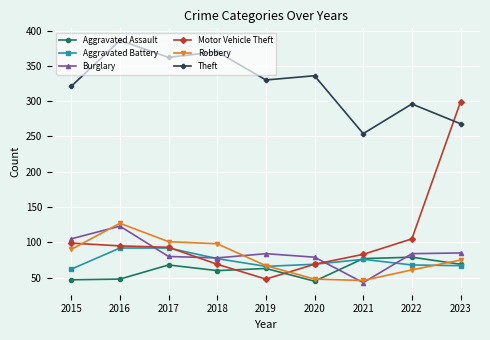

True or false: Aggravated Assault and Theft cross at least once.

False